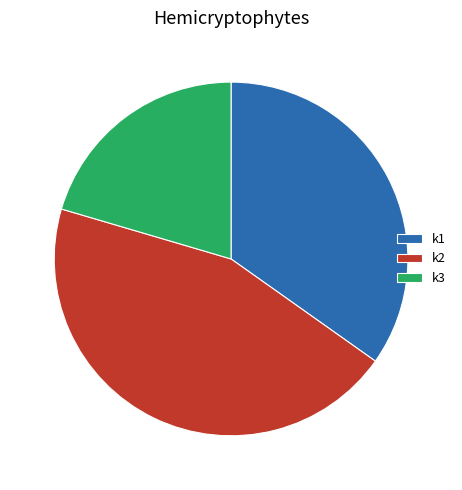

How many slices are in this pie chart?

3